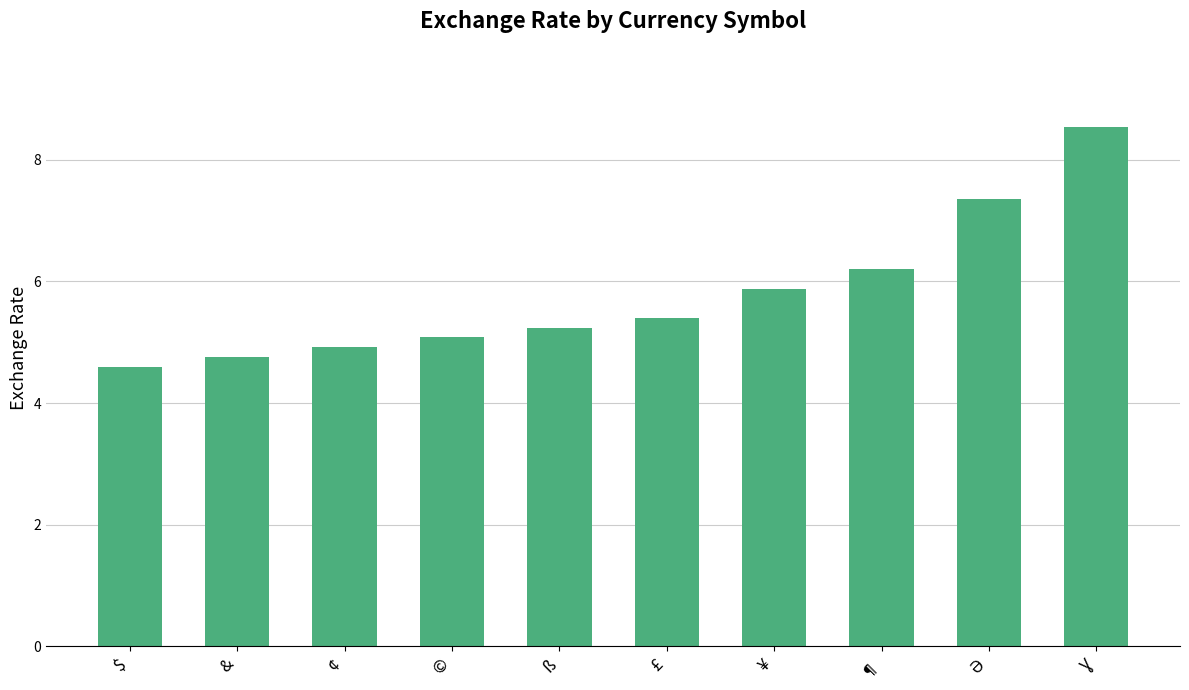

Approximately how many times larger is the value at $ compared to ß?

0.9